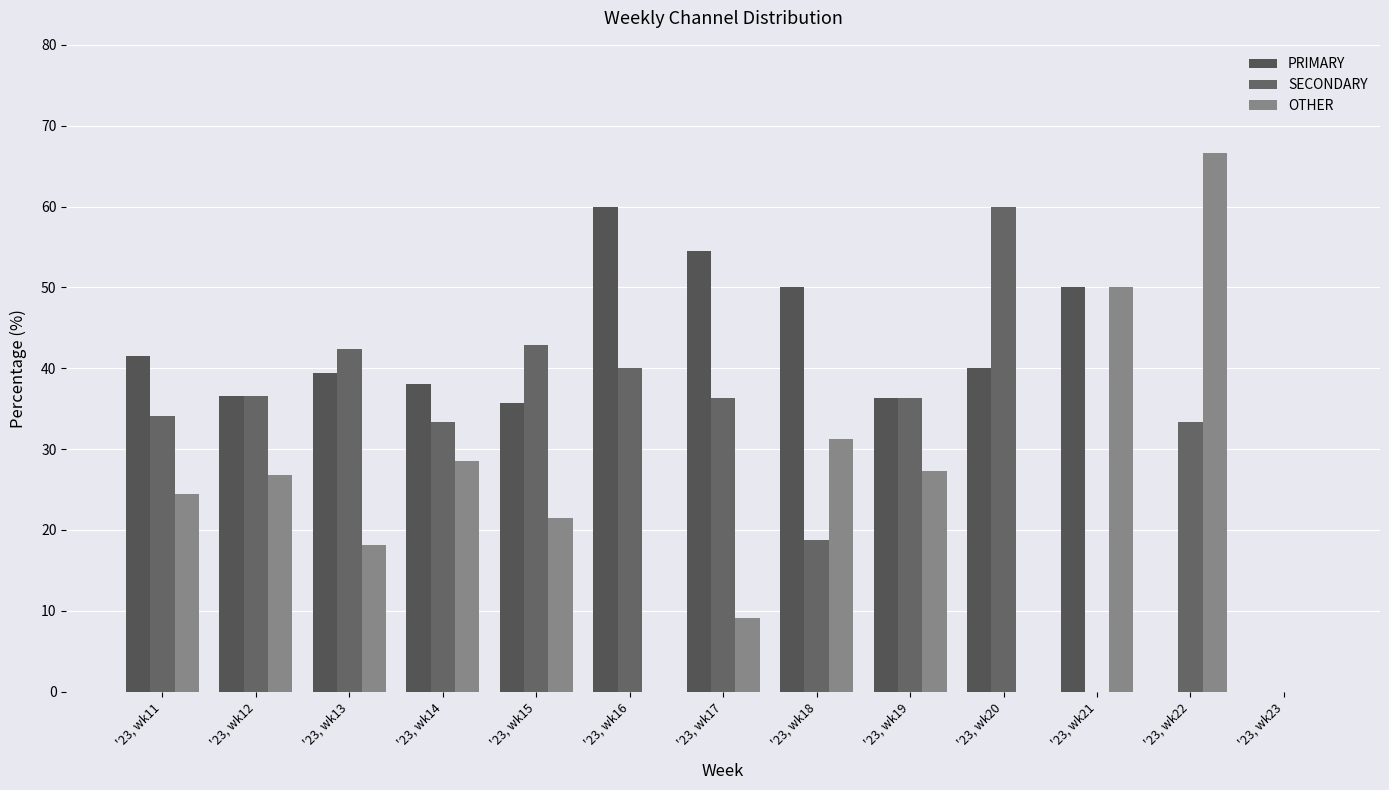

Is it true that PRIMARY equals 33.6 at '23, wk16?

False